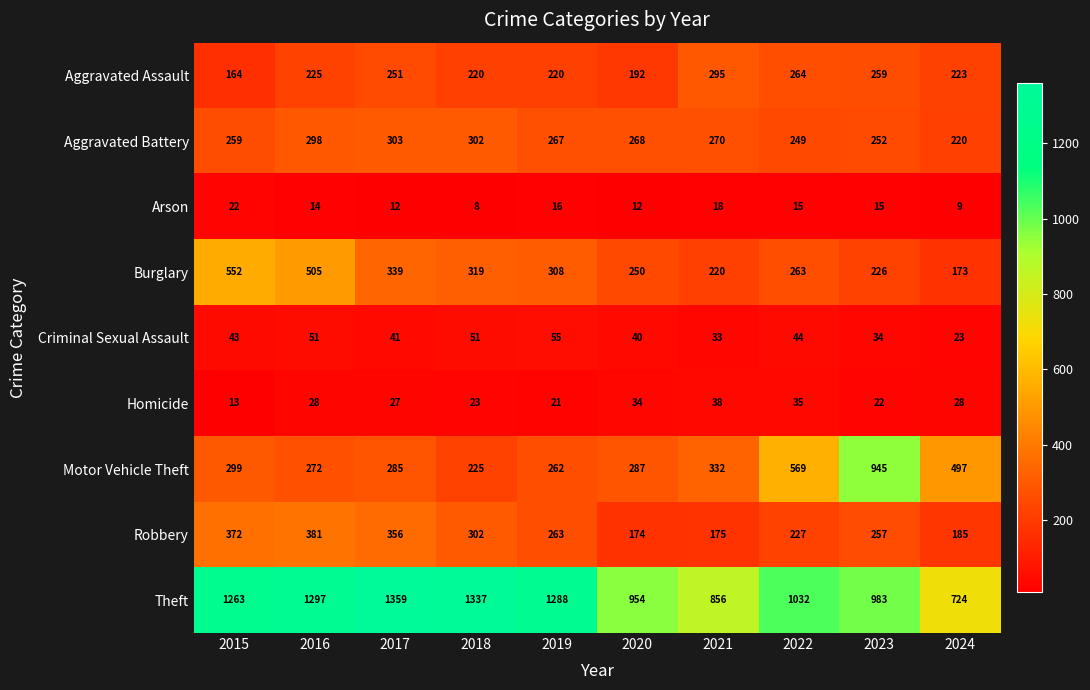

At which category is the sum across all series the highest?

2016